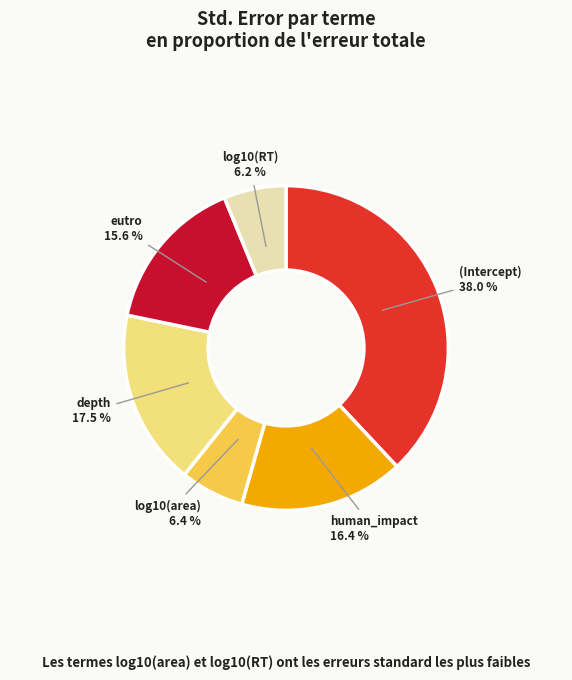

To the nearest percent, what is the average slice percentage?

17%